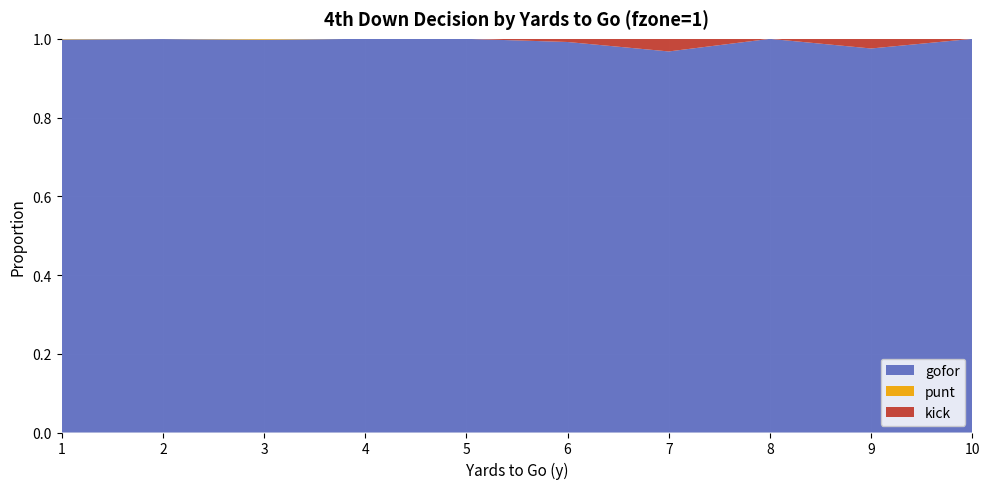

Reading left to right, extract all data points from this chart.

gofor: 1=1.0	2=1.0	3=1.0	4=1.0	5=1.0	6=1.0	7=1.0	8=1.0	9=1.0	10=1.0
punt: 1=0.0	2=0.0	3=0.0	4=0.0	5=0.0	6=0.0	7=0.0	8=0.0	9=0.0	10=0.0
kick: 1=0.0	2=0.0	3=0.0	4=0.0	5=0.0	6=0.0	7=0.0	8=0.0	9=0.0	10=0.0